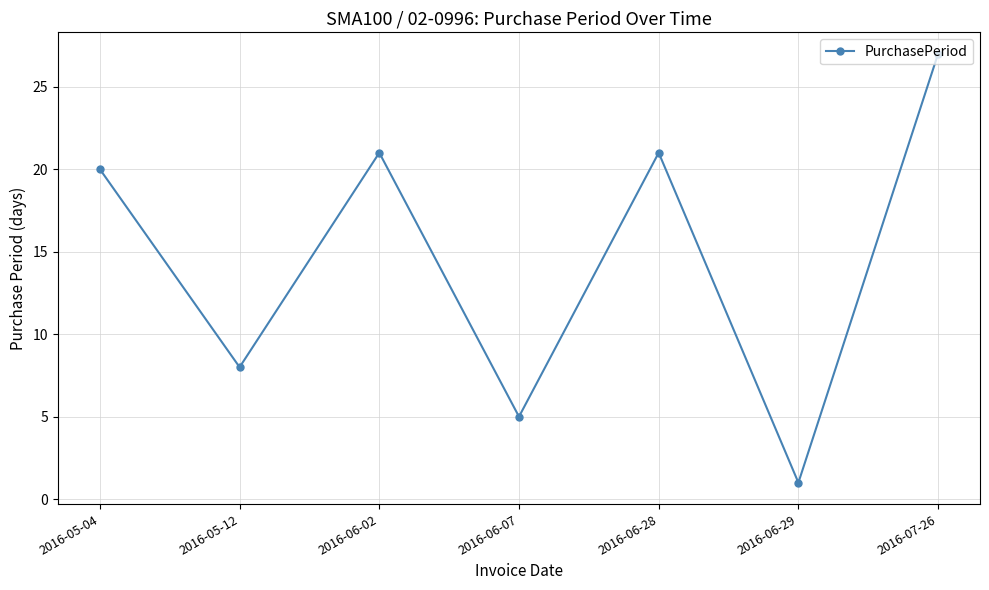

Reading left to right, what are all the values shown in this chart?

2016-05-04=20	2016-05-12=8	2016-06-02=21	2016-06-07=5	2016-06-28=21	2016-06-29=1	2016-07-26=27